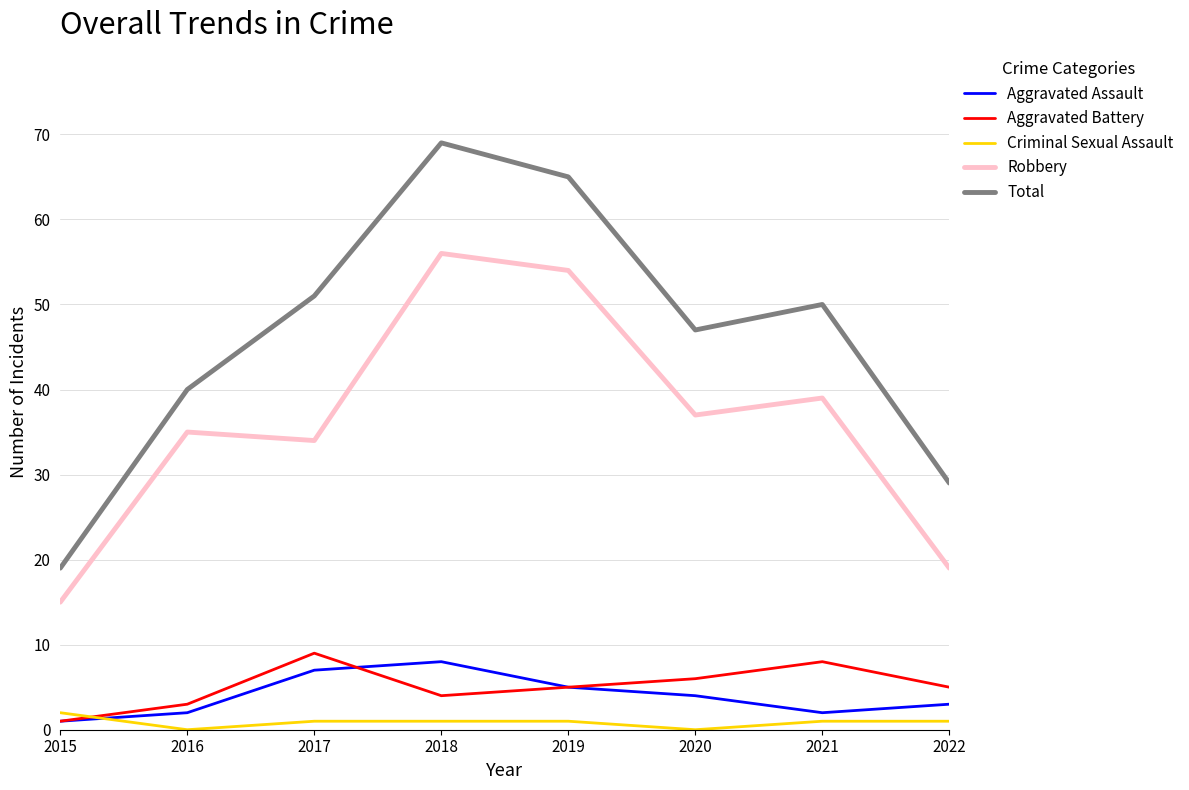

What are all the series names shown in the legend?

Aggravated Assault, Aggravated Battery, Criminal Sexual Assault, Robbery, Total